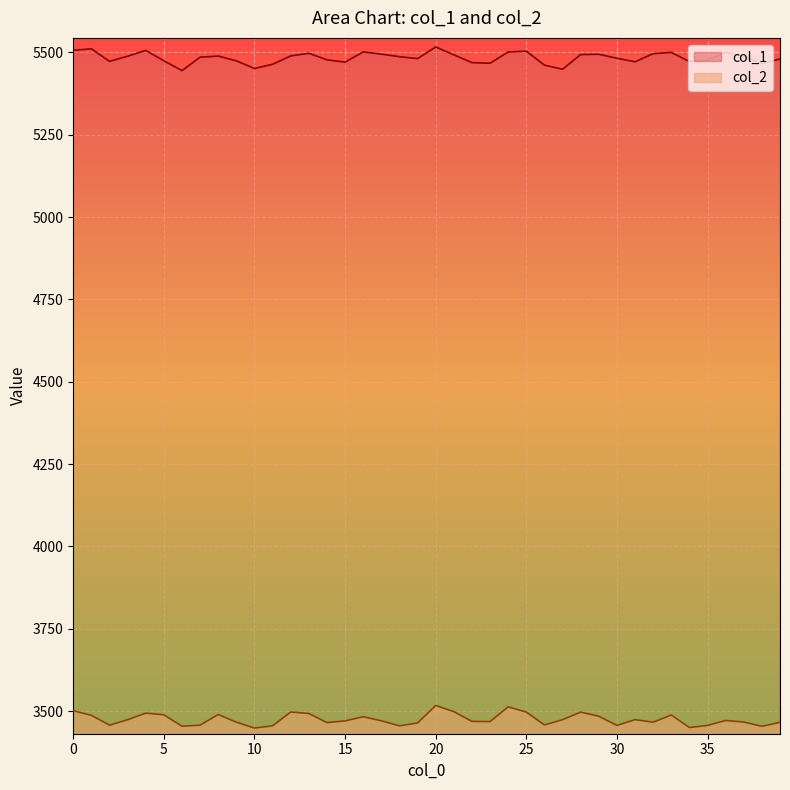

Rank the categories by col_2 value from highest to lowest.

20, 24, 0, 21, 12, 25, 28, 4, 13, 8, 5, 33, 1, 29, 16, 31, 27, 3, 36, 17, 15, 22, 23, 37, 32, 9, 39, 14, 19, 26, 7, 2, 35, 30, 11, 18, 6, 38, 34, 10